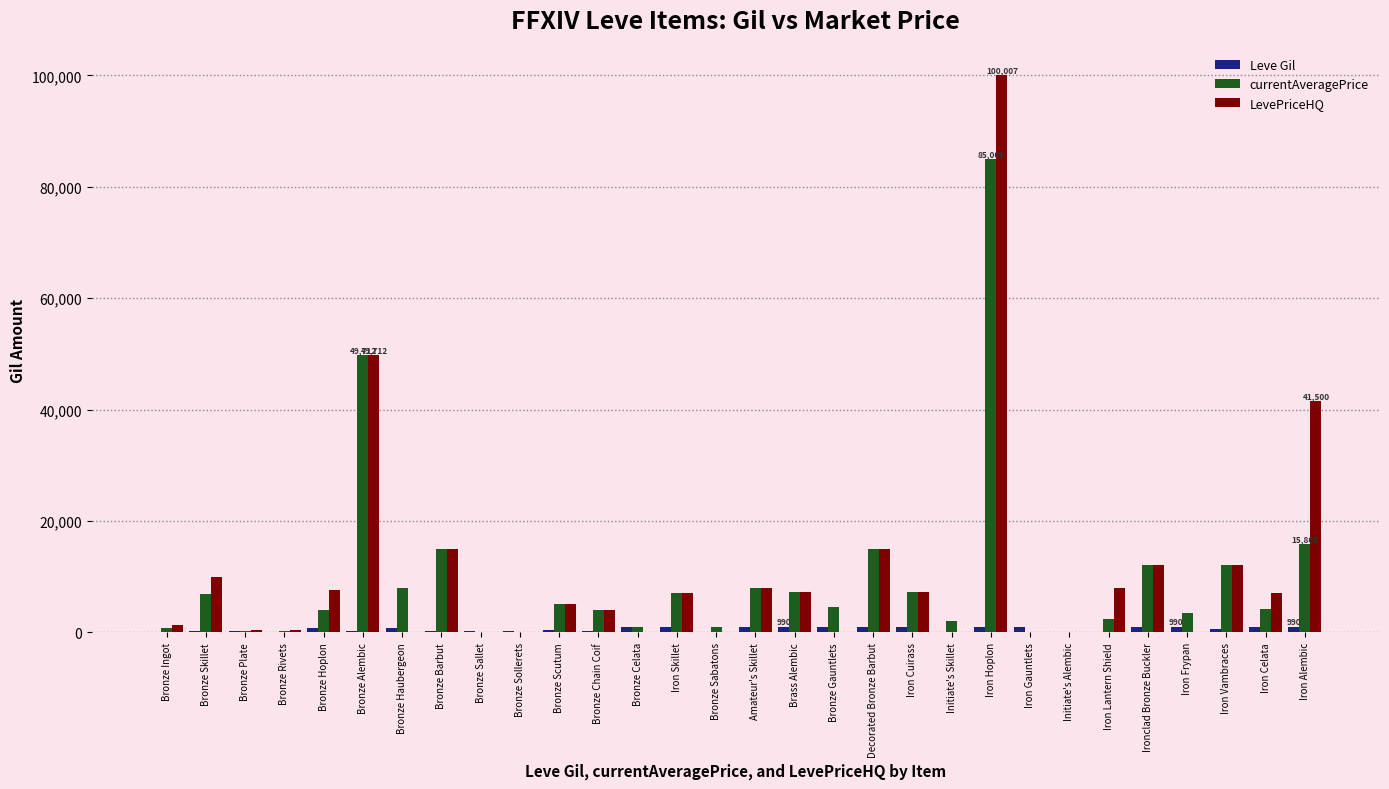

True or false: LevePriceHQ has a value of 0.0 at Bronze Haubergeon.

True